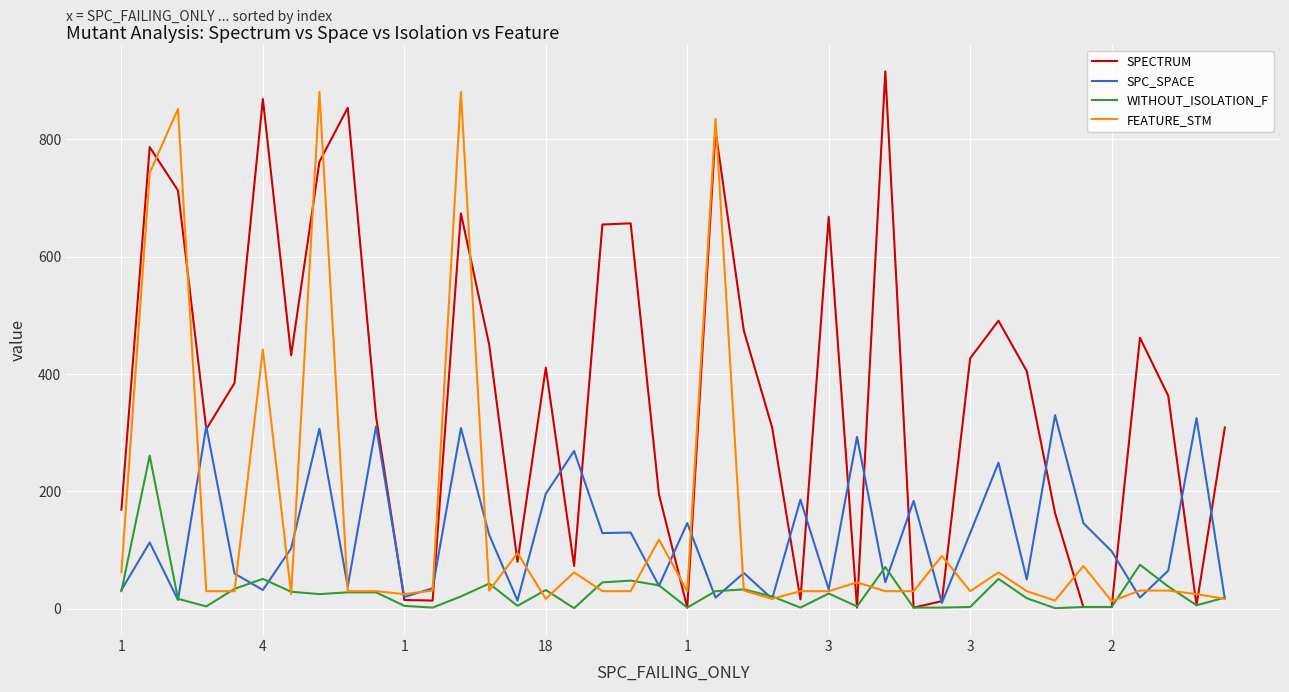

Does the chart display data point markers on the line(s)?

No